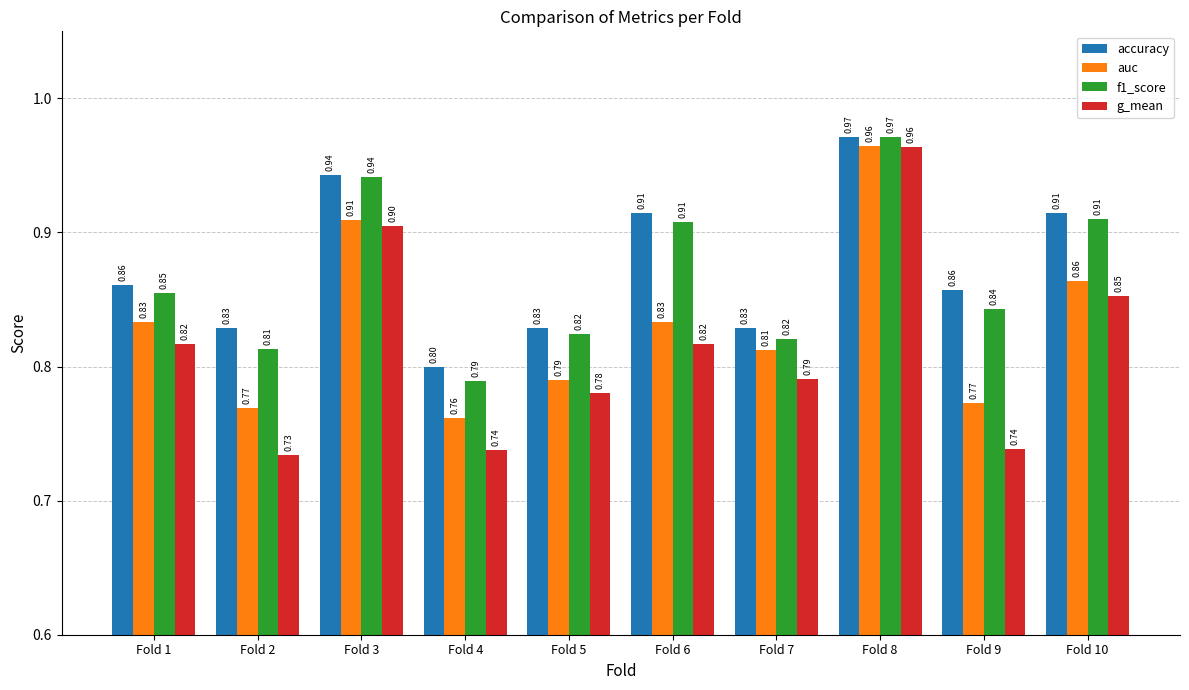

Count the number of categories in the chart.

10